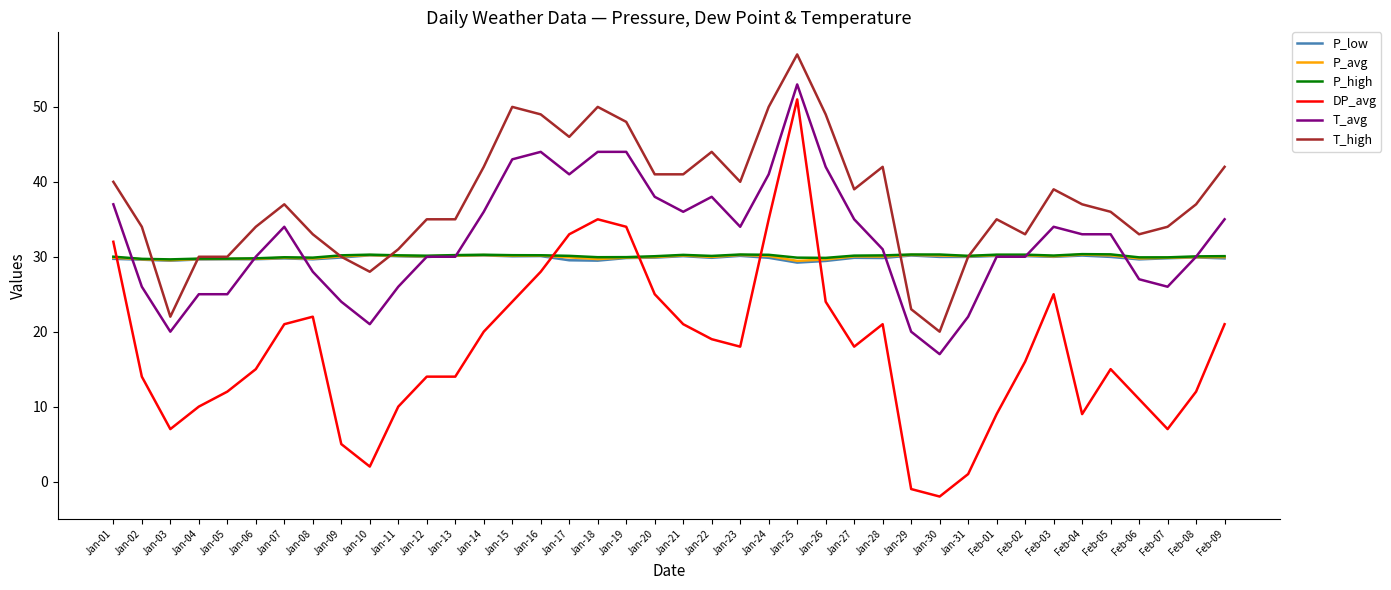

True or false: T_high and T_avg intersect in this chart.

False